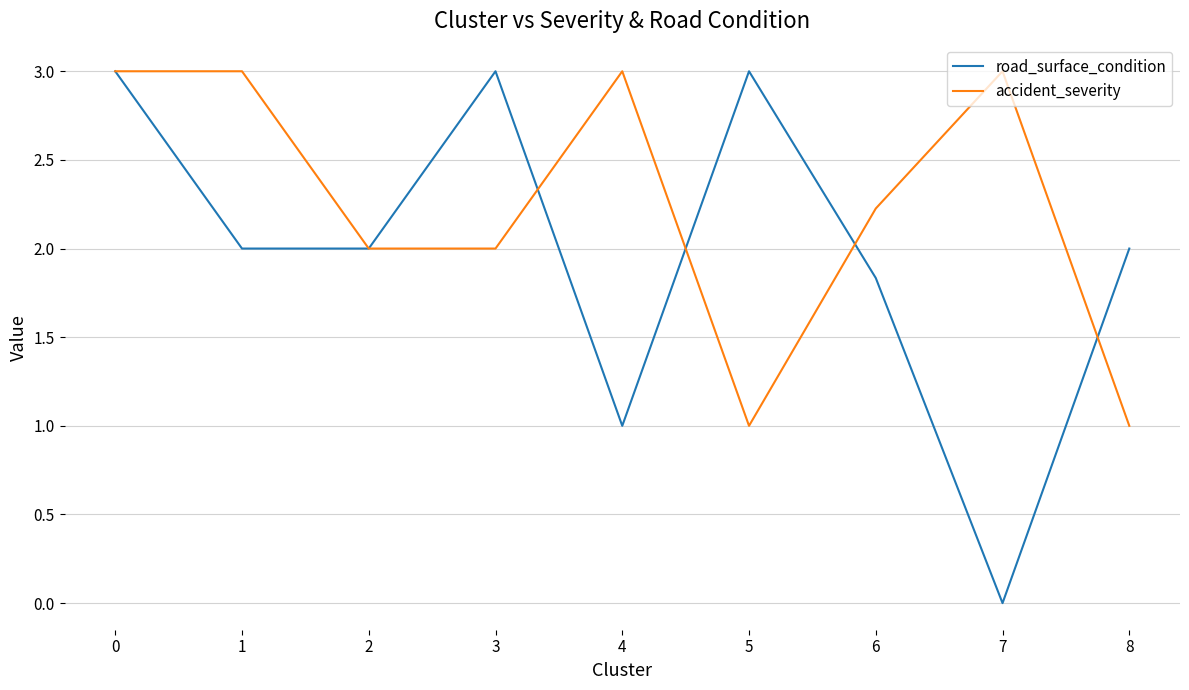

Which series has the largest total across all categories?

accident_severity